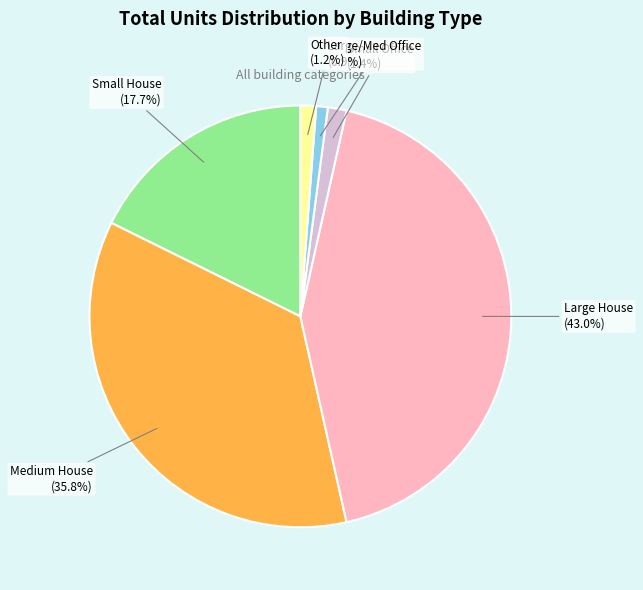

Does any single category account for the majority?

No